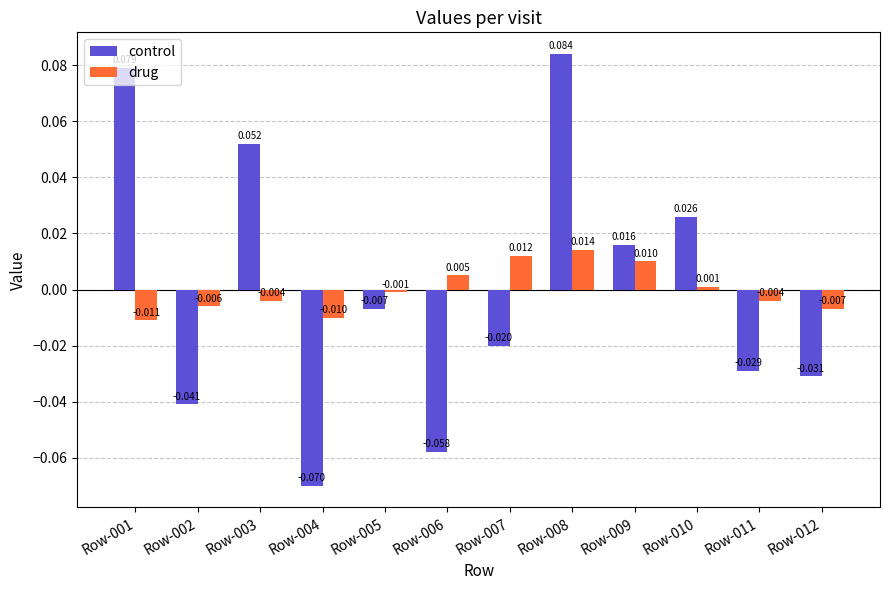

Which series changed the most between Row-005 and Row-011?

control